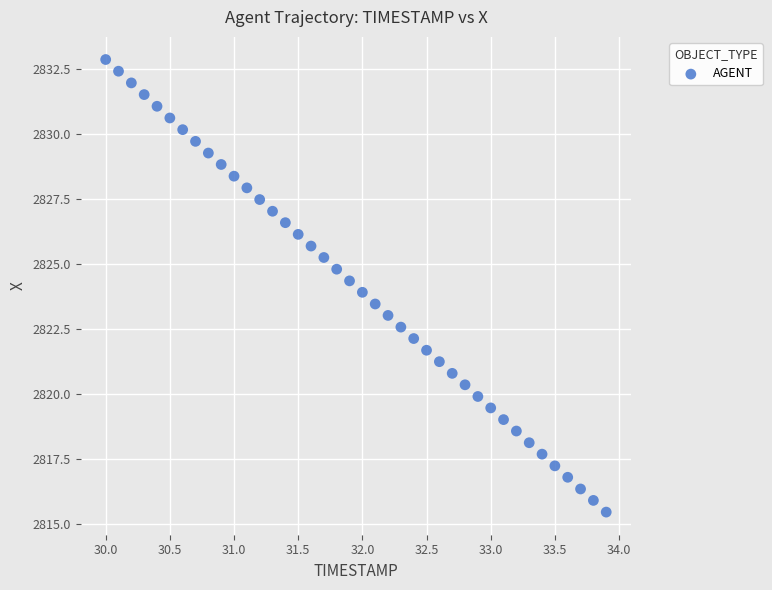

What is the range of Y values (max minus min)?

17.4